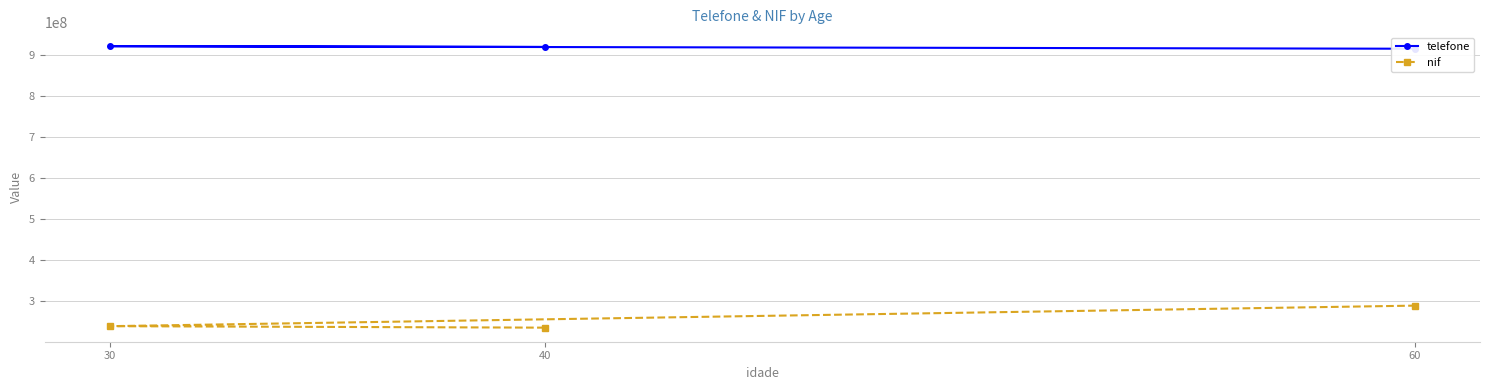

What is the sum of the nif values at 30 and 60?

528804747